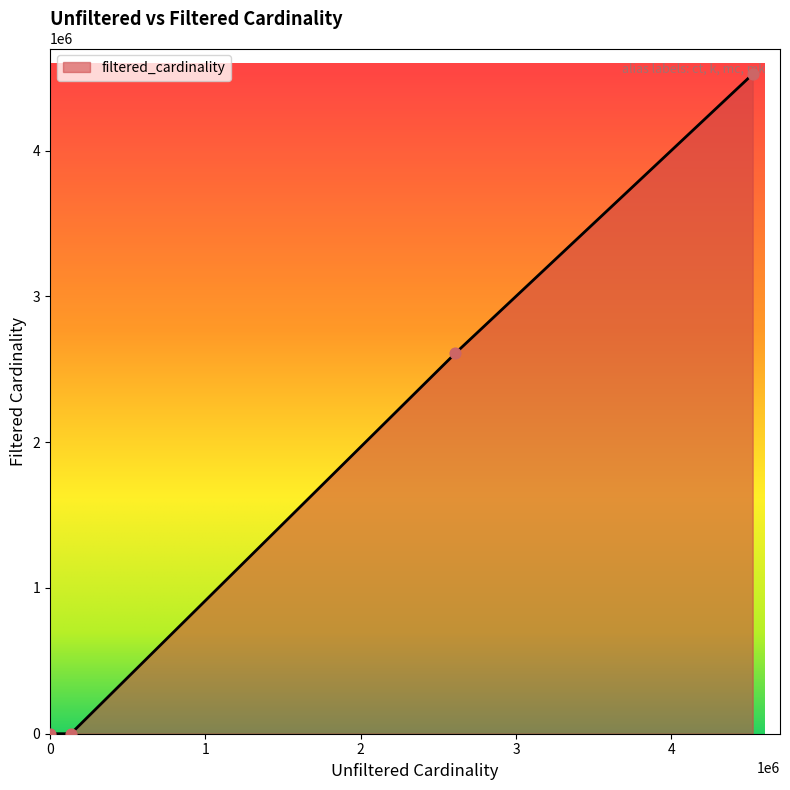

What is the greatest value displayed?

4523930